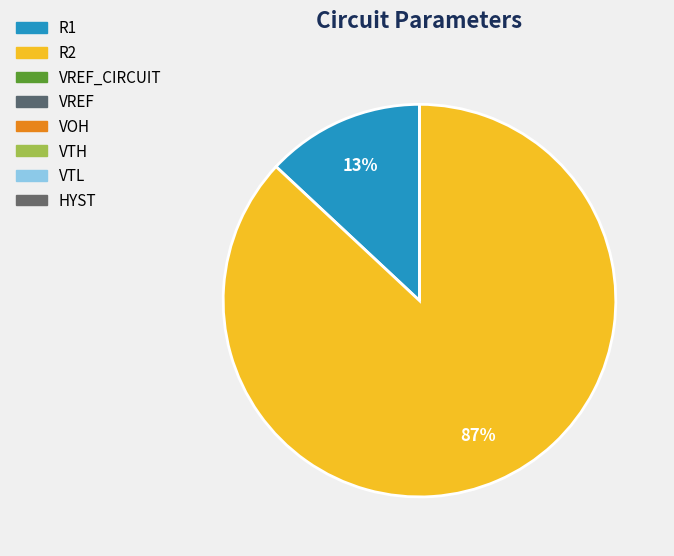

To the nearest percent, what is the average slice percentage?

12%